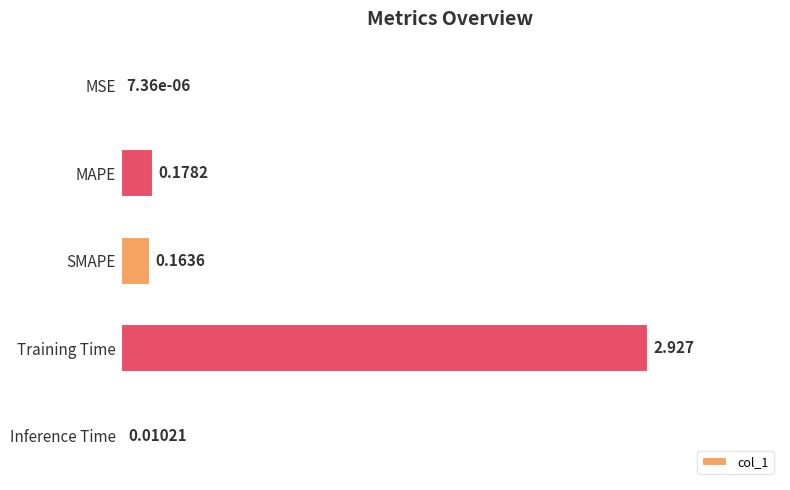

Which category has the highest value across all series?

Training Time